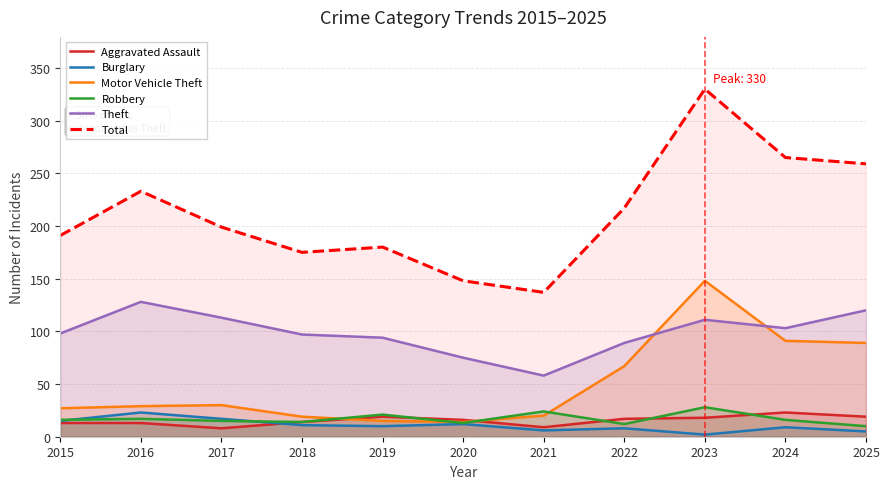

Does the chart have visible grid lines?

Yes